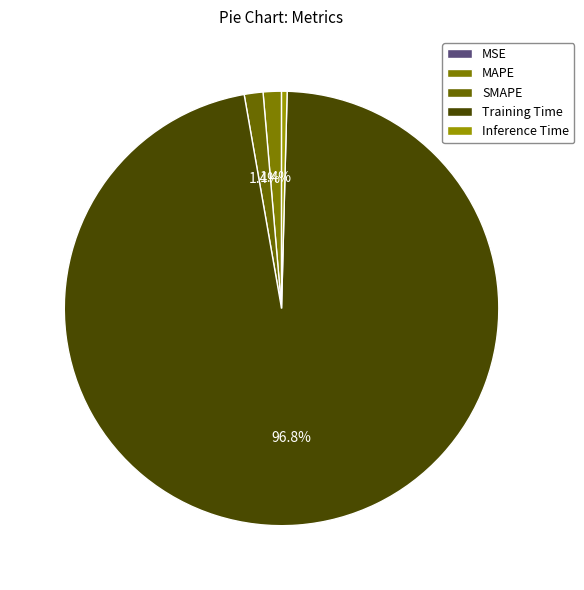

Do Inference Time and Training Time together represent more than half of the pie?

Yes